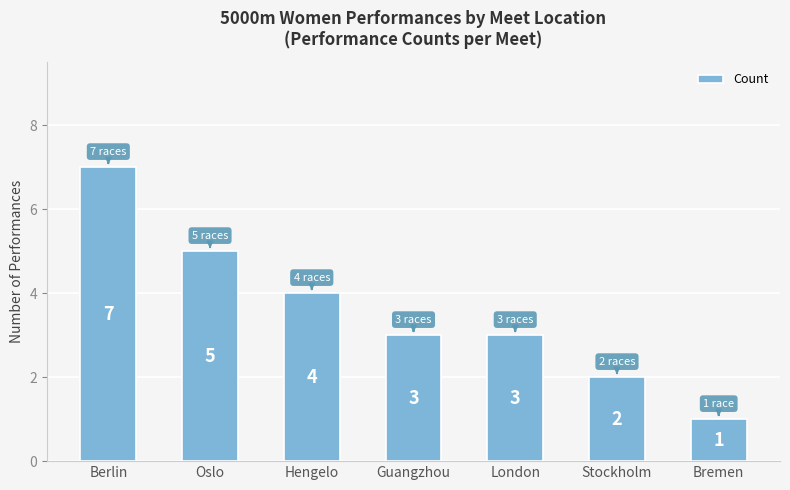

What is the label of the 4th bar from the left?

Guangzhou